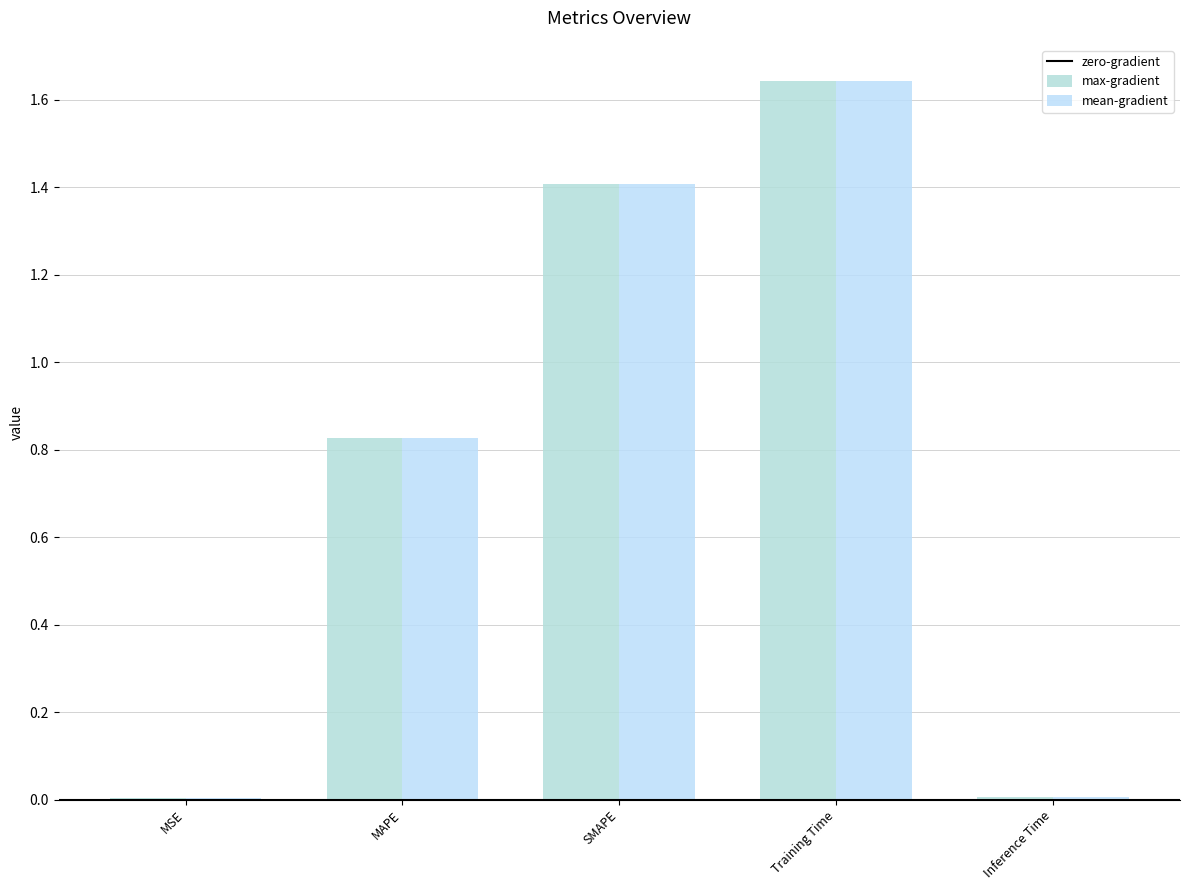

Which category has the highest value across all series?

Training Time